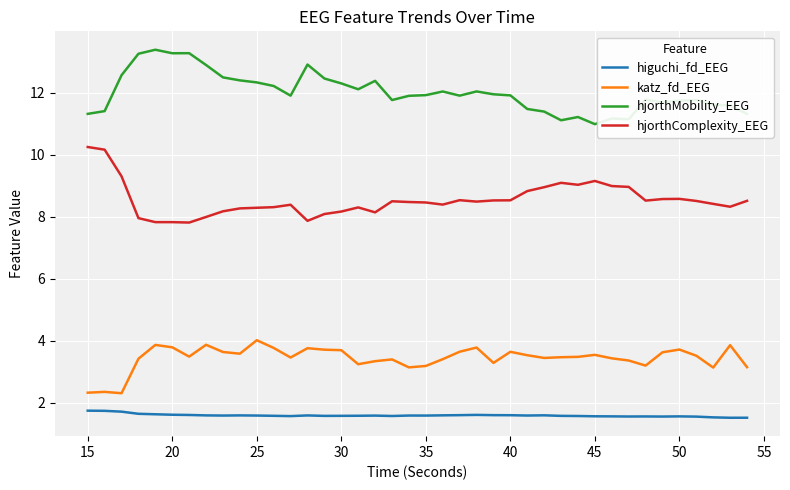

What is the maximum value for hjorthComplexity_EEG?

10.2